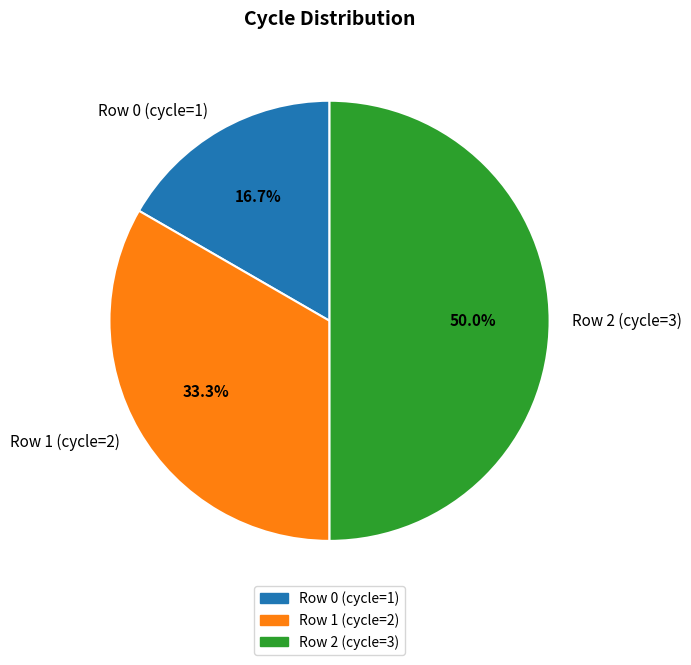

Which has a higher value, Row 1 (cycle=2) or Row 2 (cycle=3)?

Row 2 (cycle=3)